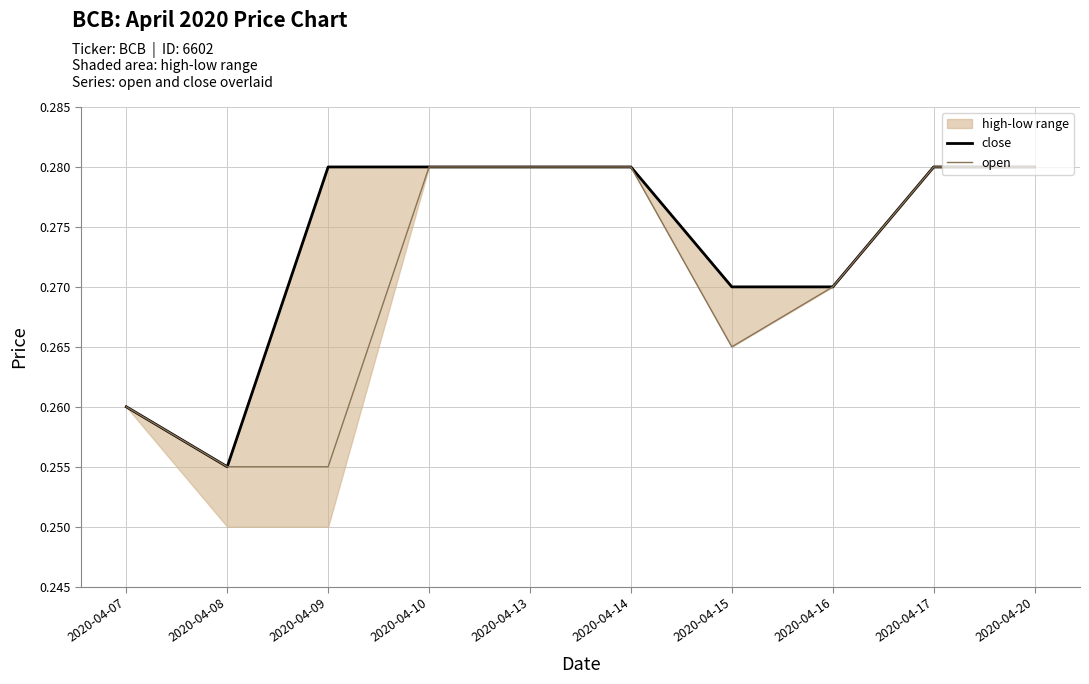

What is the average value of the close series?

0.3